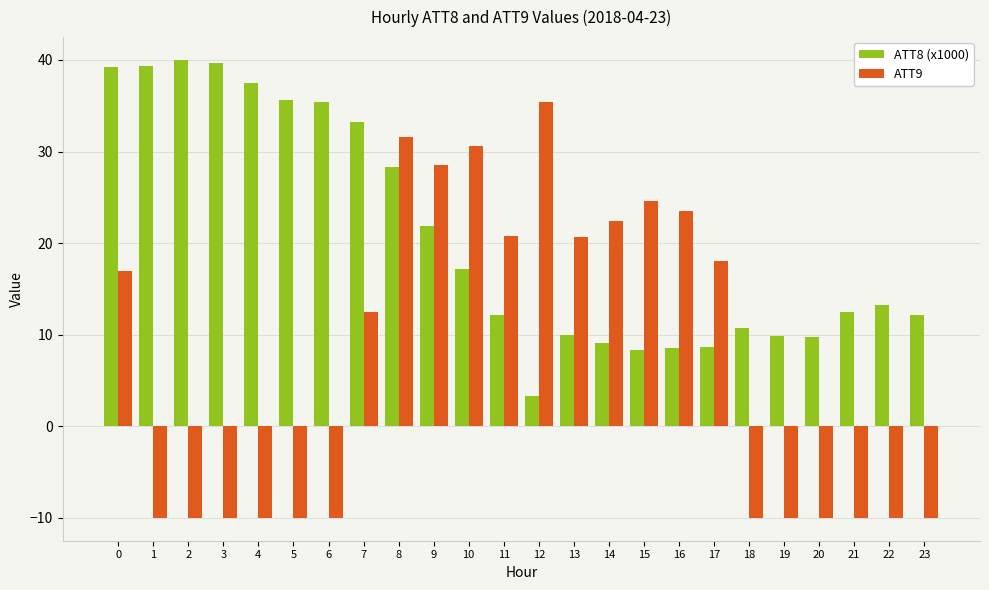

How many categories are shown in the chart?

24